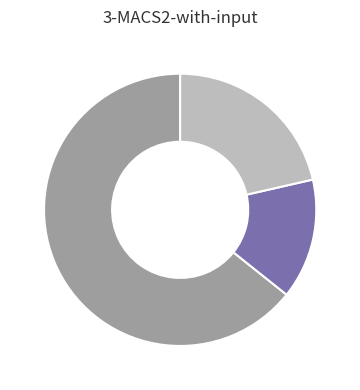

Does any single category account for the majority?

Yes